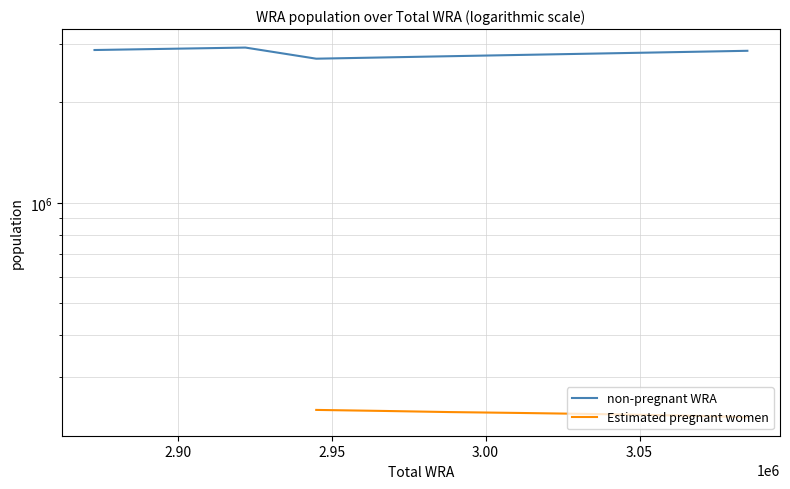

What value does the data have at 3071000?

2841784.2